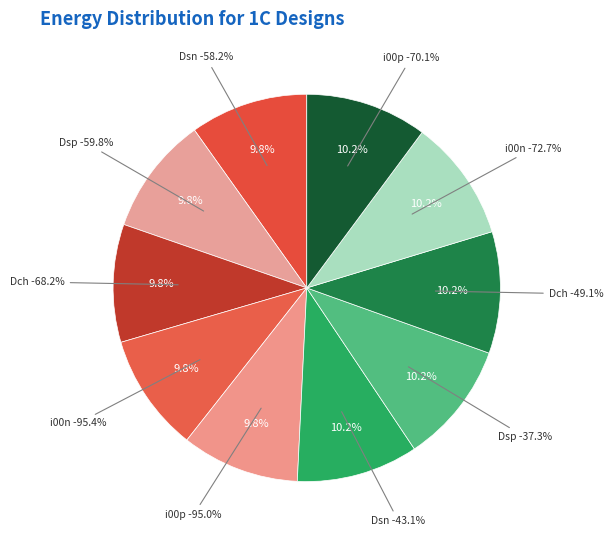

Do i00p -95.0% and i00n -95.4% together represent more than half of the pie?

No